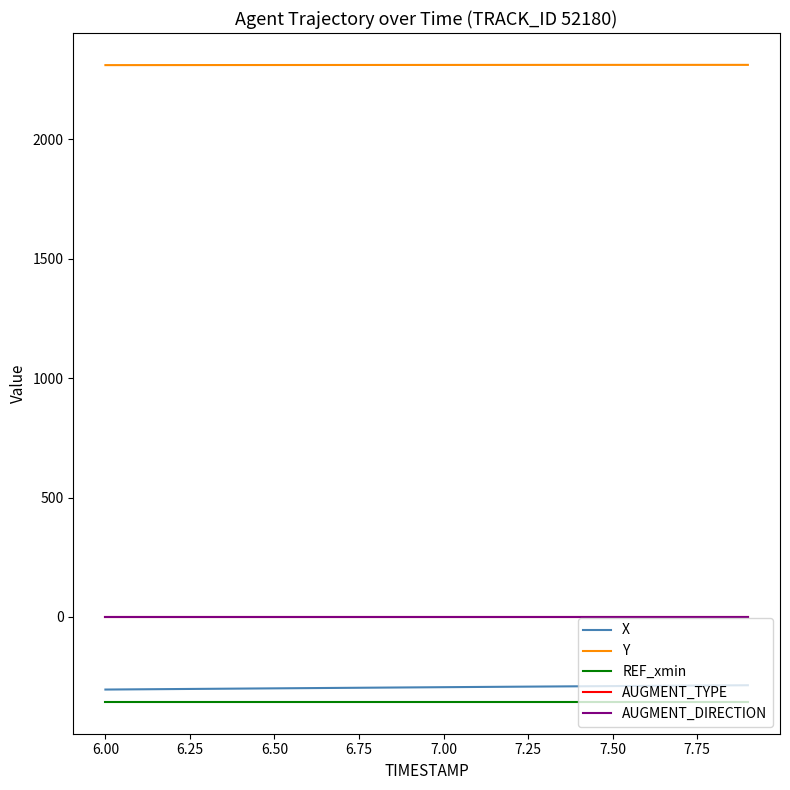

True or false: REF_xmin and Y intersect in this chart.

False